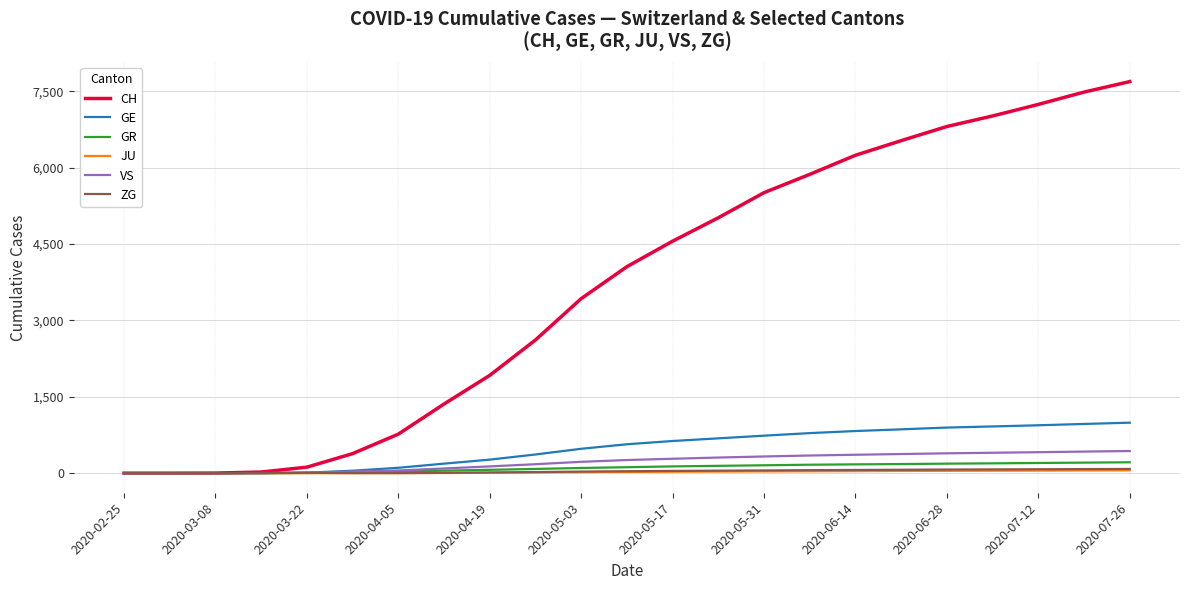

What is the difference between the second highest and second lowest values in the ZG series?

80